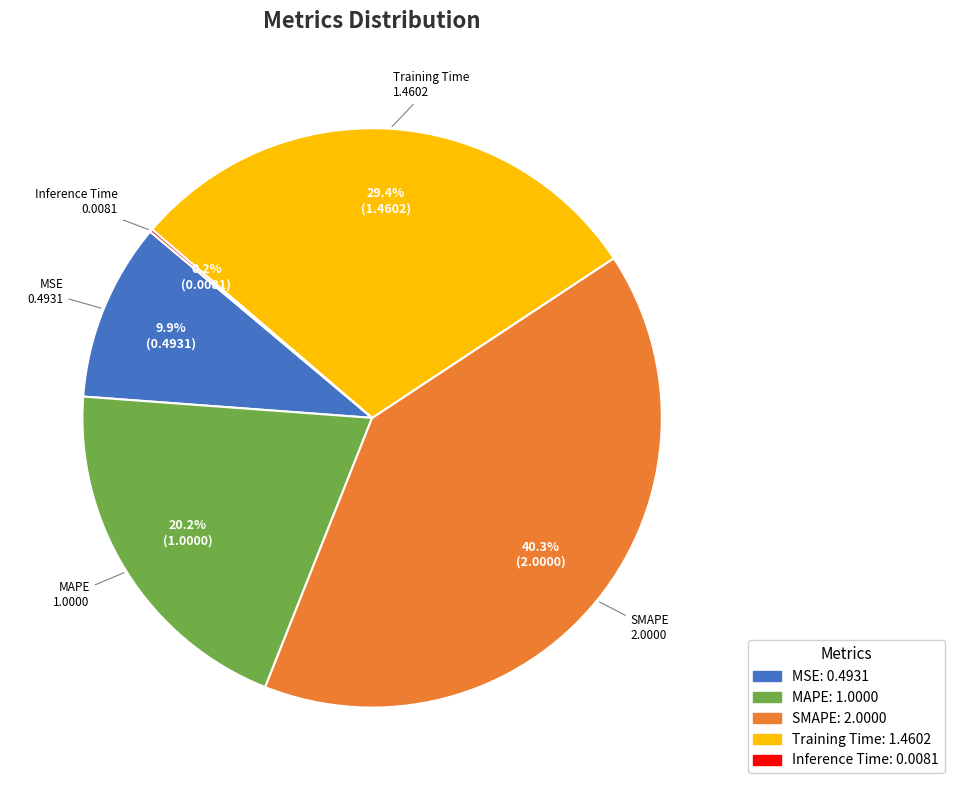

Approximately how many times larger is the value at Training Time compared to MAPE?

1.5